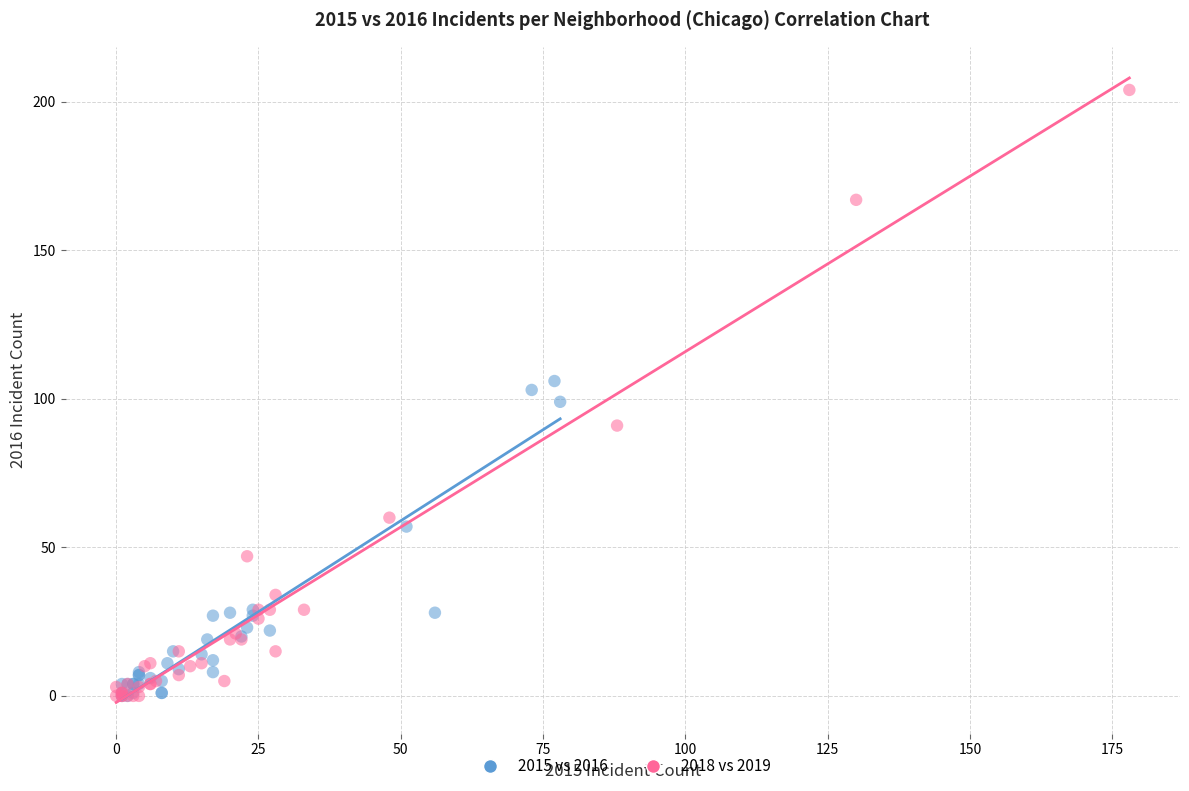

What are all the series names shown in the legend?

2015 vs 2016, 2018 vs 2019